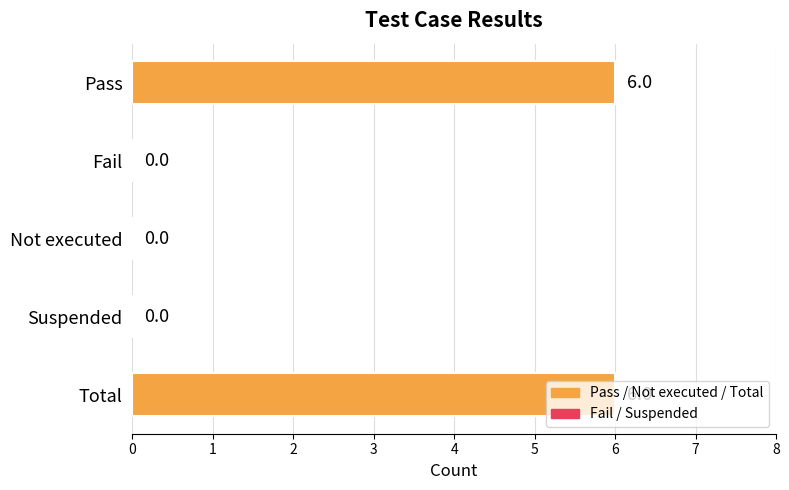

What is the greatest value displayed?

6